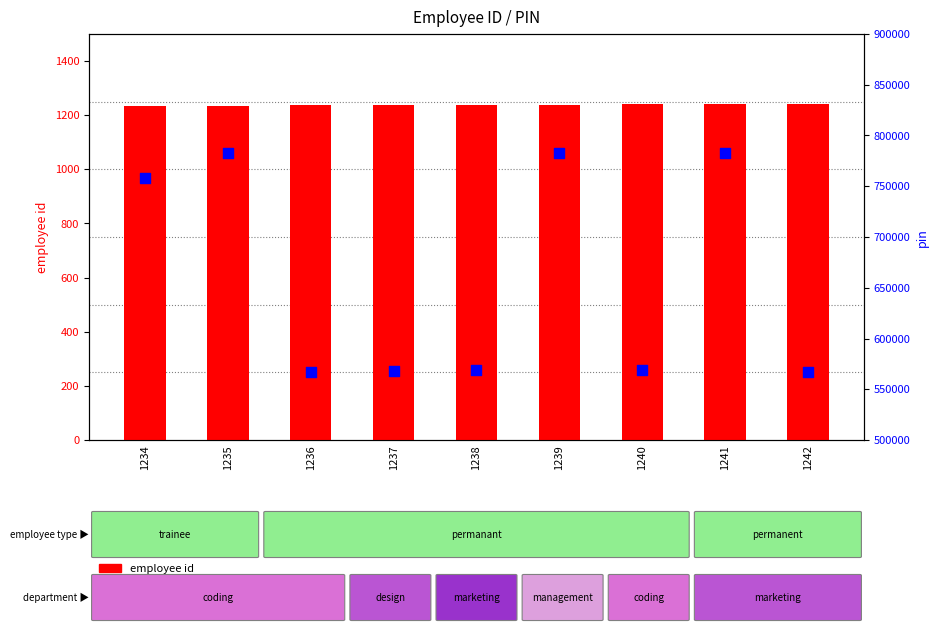

At which category is the sum across all series the highest?

1241